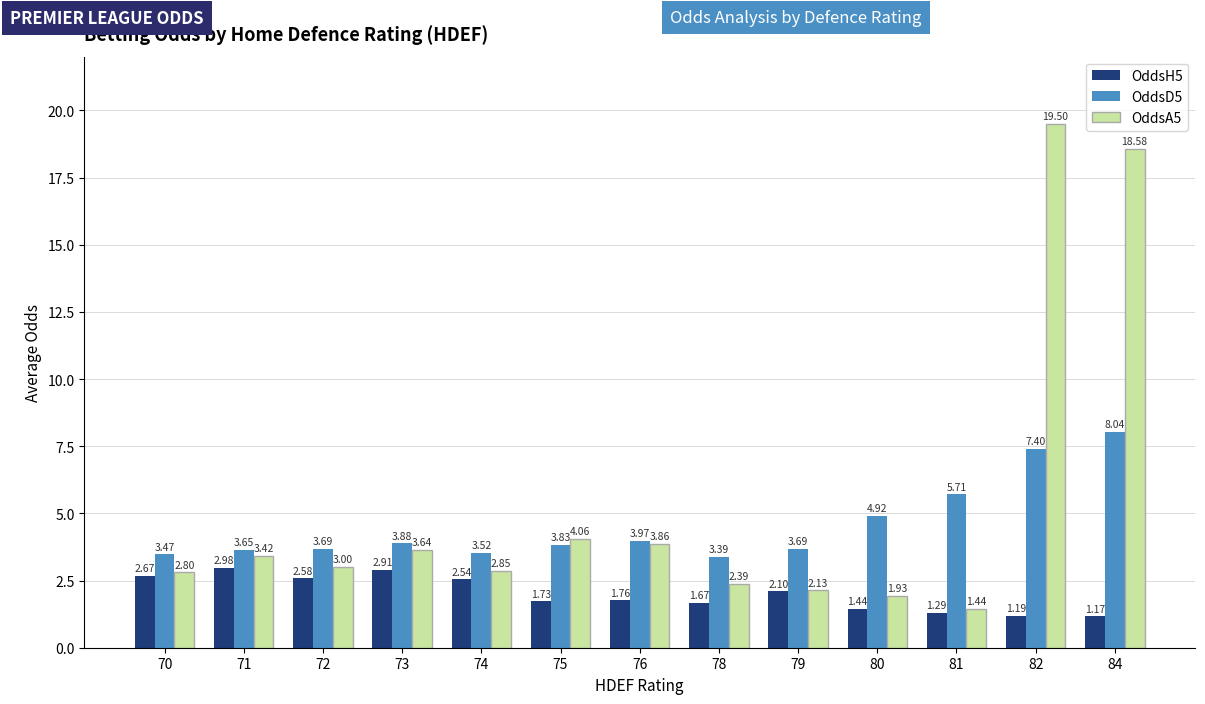

The value of OddsH5 at 81 is 2.2. True or false?

False